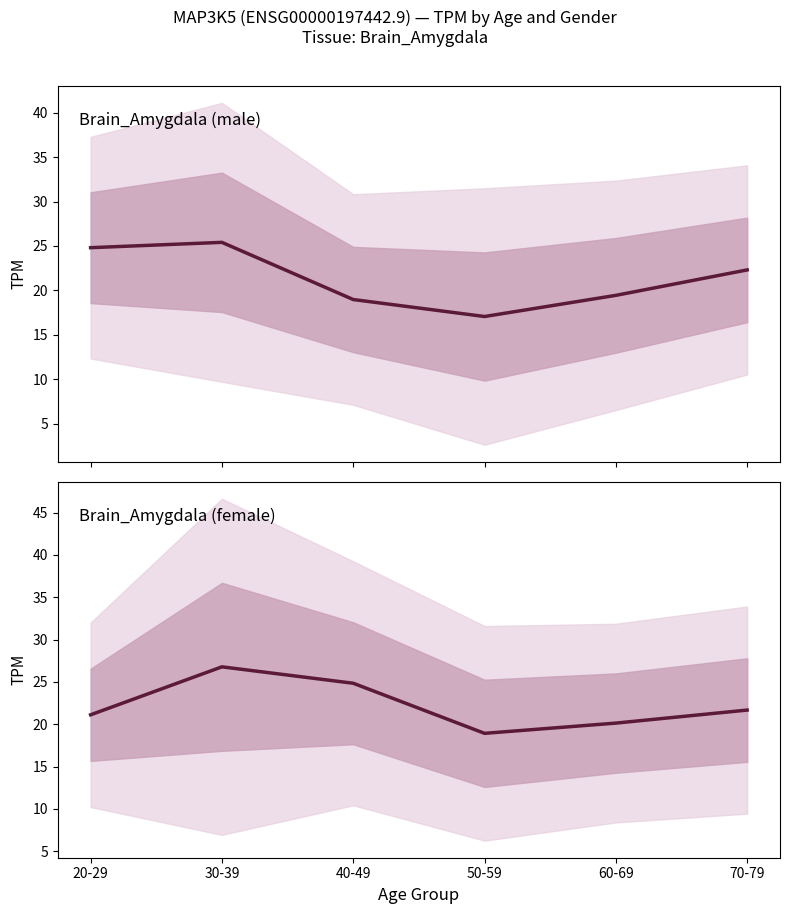

Reading right to left, what are all the values shown in this chart?

Brain_Amygdala (male): 22.3	19.4	17.1	19.0	25.4	24.8
Brain_Amygdala (female): 21.7	20.1	18.9	24.8	26.8	21.1